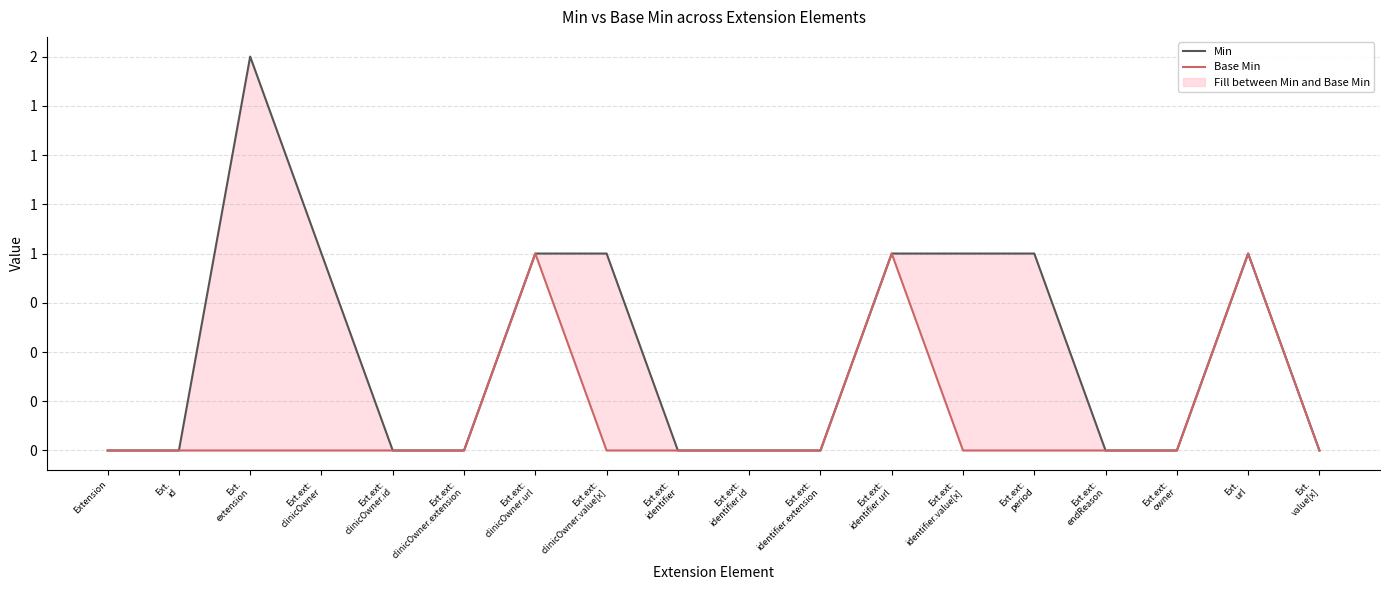

Where is Min nearest to the value 1?

Ext.ext:
clinicOwner